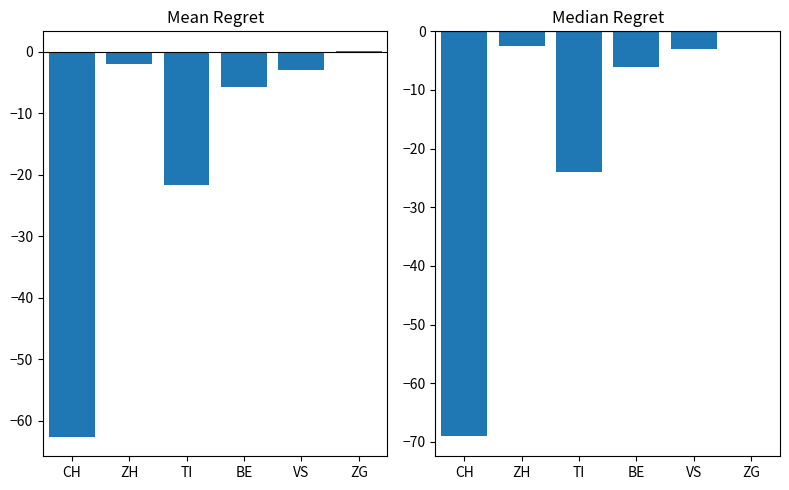

What is the smallest value displayed?

-69.0